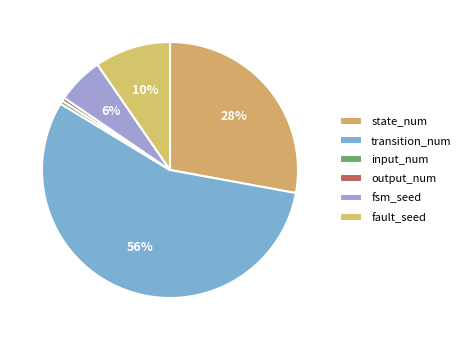

Is there a majority slice in this chart?

Yes